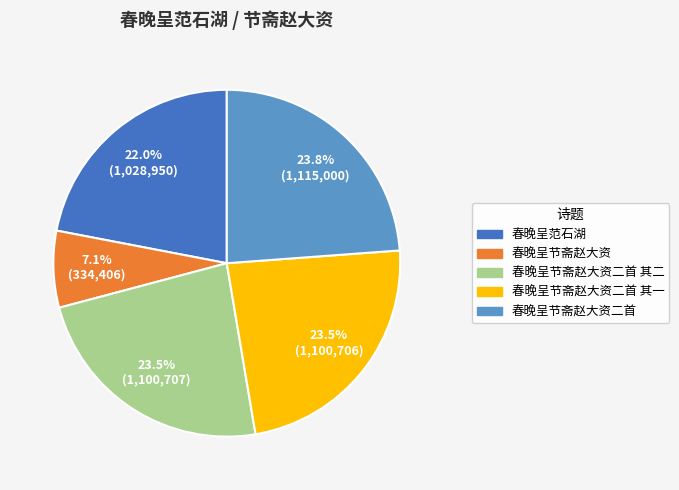

How many slices are in this pie chart?

5